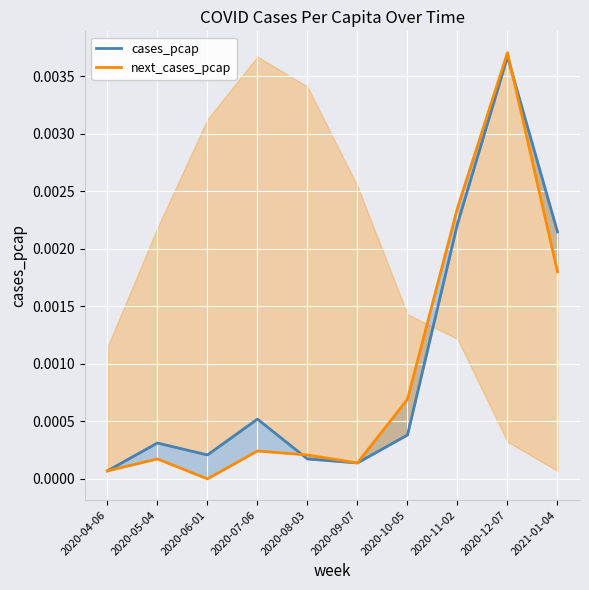

At which label is next_cases_pcap closest to 0?

2020-06-01